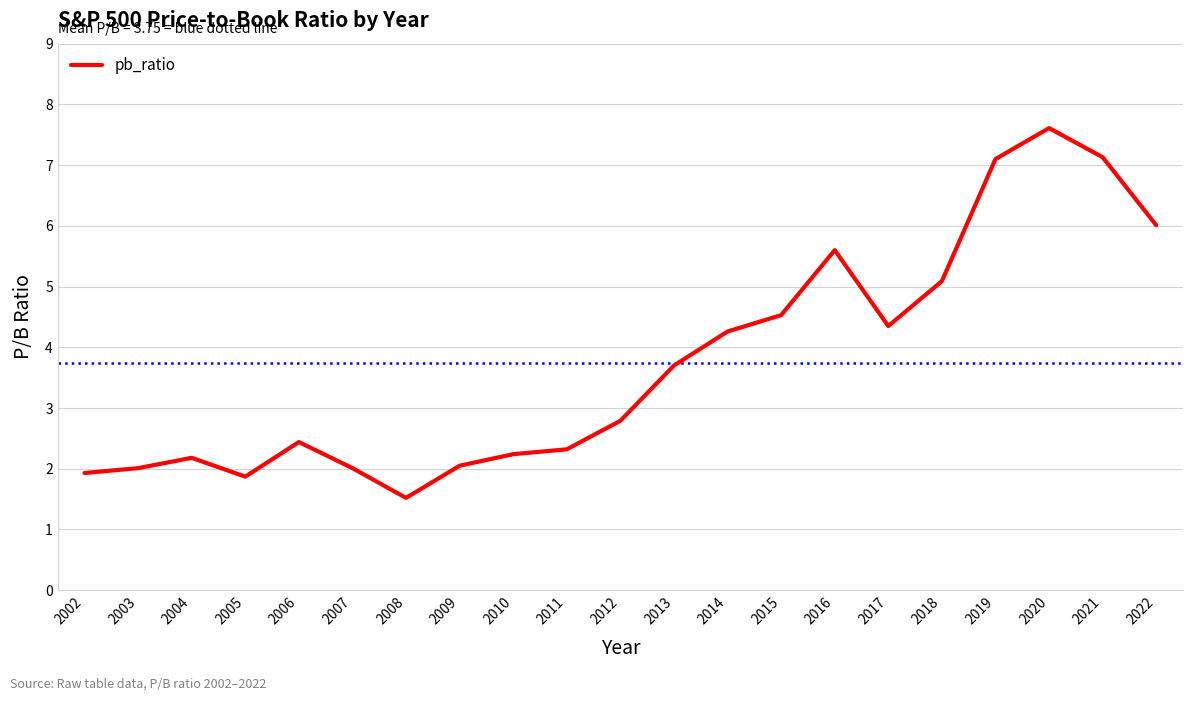

Which has a higher value, 2012 or 2008?

2012